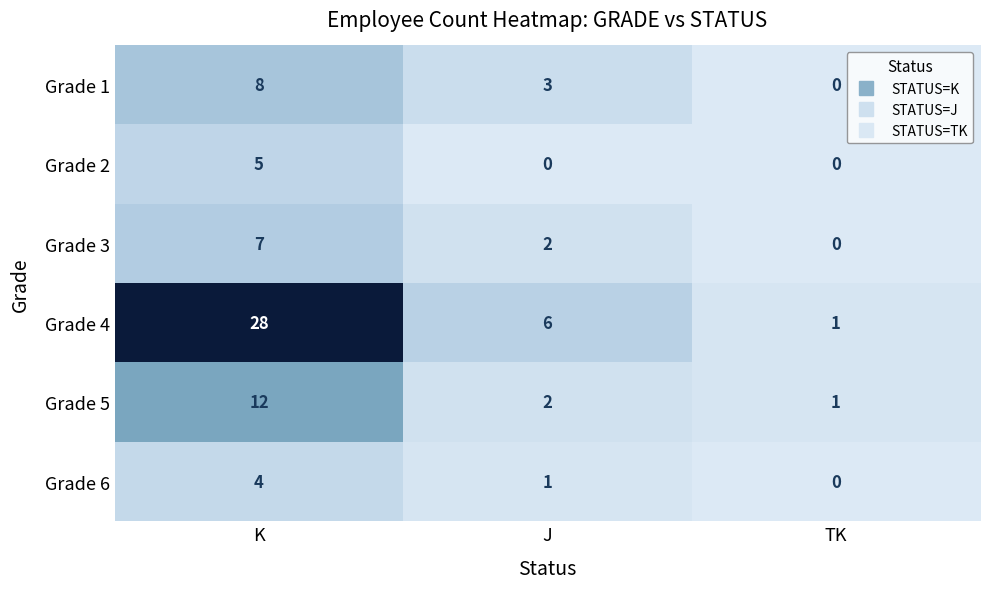

Count the number of data series in this chart.

6